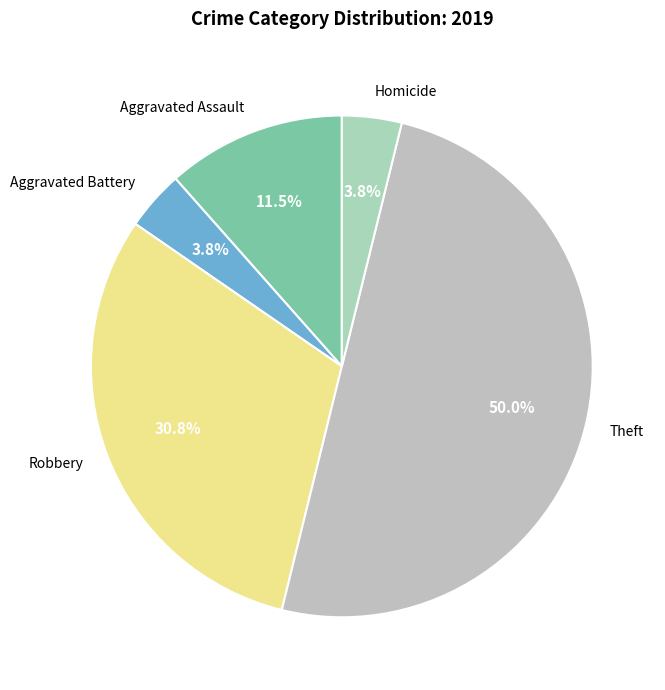

To the nearest percent, what is the difference between the Robbery and Homicide slice percentages?

27%